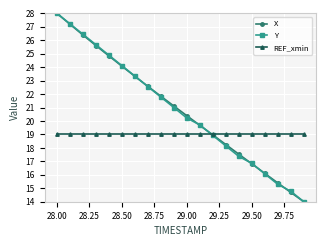

What is the difference between the maximum and second lowest values in the Y series?

13.2